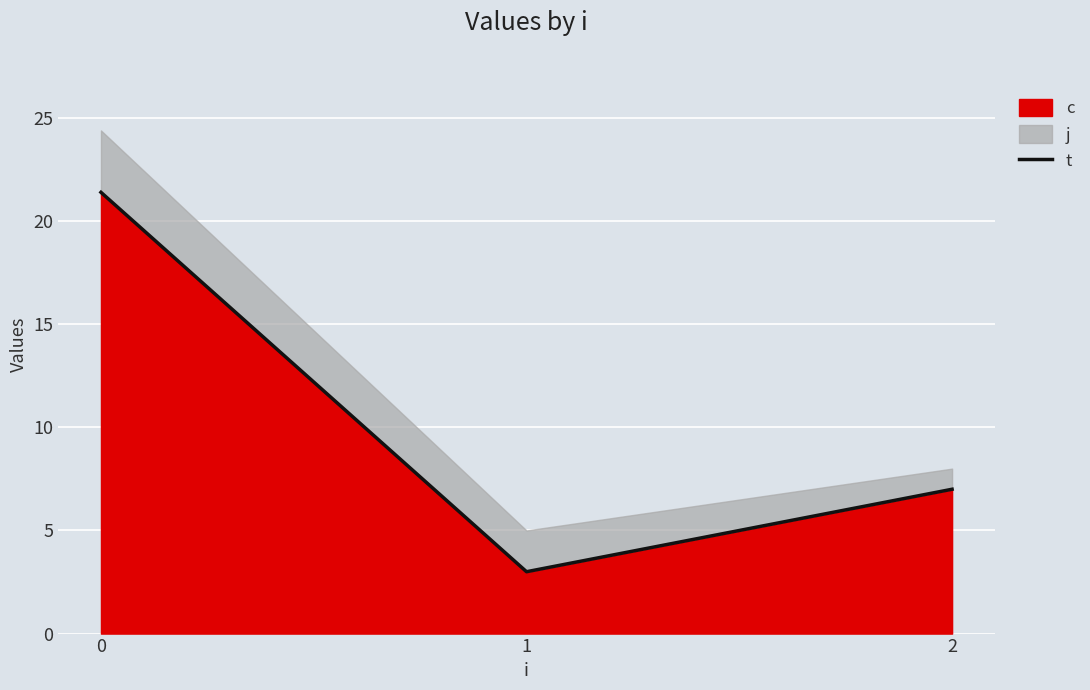

List the labels in order of value, smallest first.

1, 2, 0